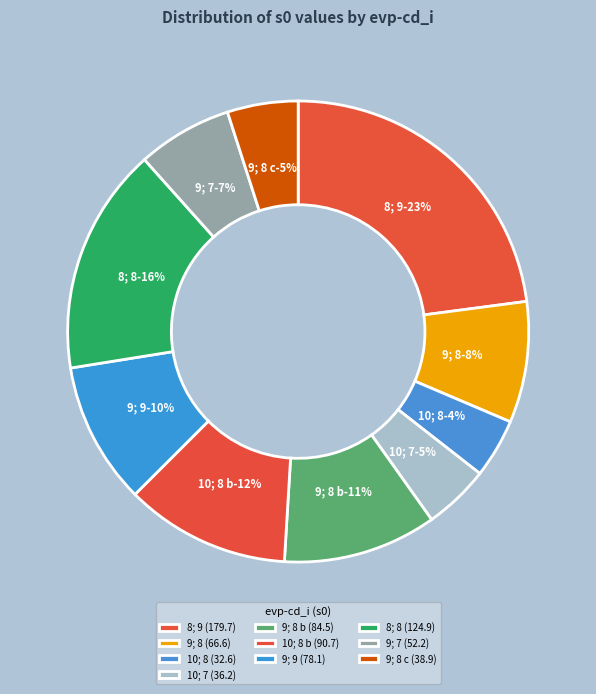

What percentage is the 8; 9 slice, to the nearest percent?

23%